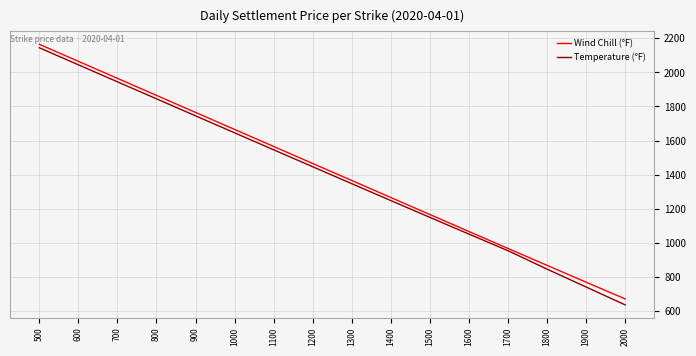

Rank the categories by Temperature (°F) value from lowest to highest.

2000, 1900, 1800, 1700, 1600, 1500, 1400, 1300, 1200, 1100, 1000, 900, 800, 700, 600, 500